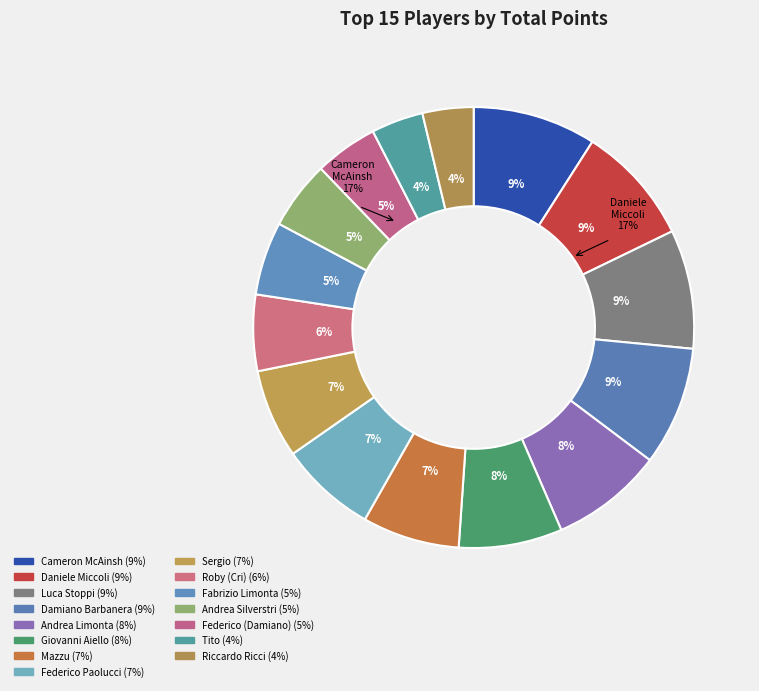

To the nearest percent, what is the combined percentage of Damiano Barbanera and Cameron McAinsh?

18%